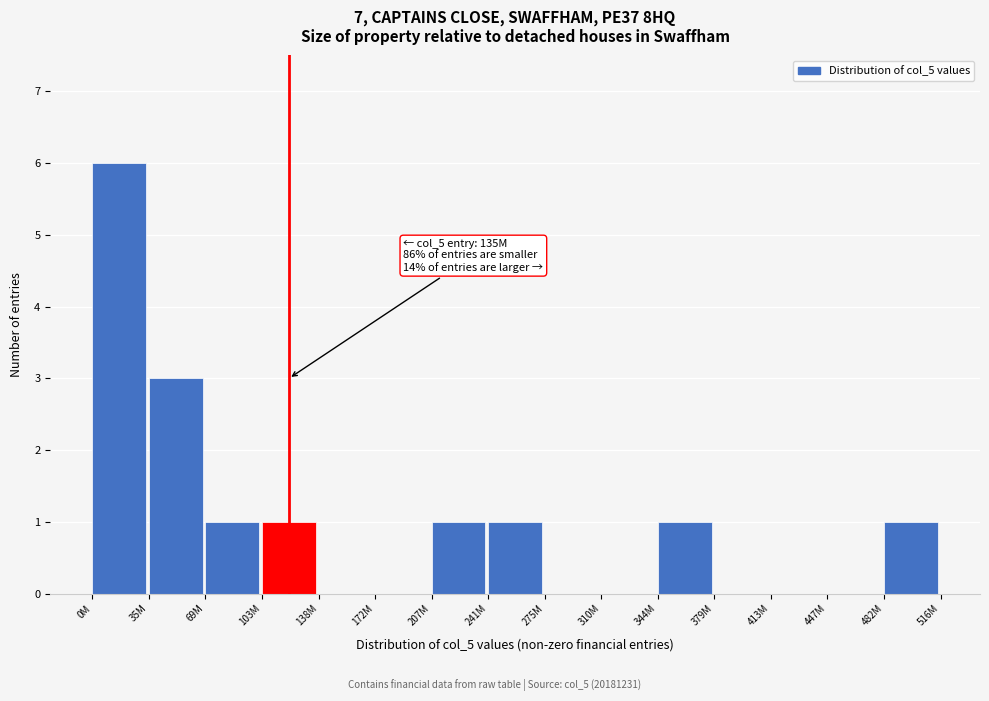

Reading left to right, transcribe all the data shown in this chart.

0M=6	35M=3	69M=1	103M=1	138M=0	172M=0	207M=1	241M=1	275M=0	310M=0	344M=1	379M=0	413M=0	447M=0	482M=1